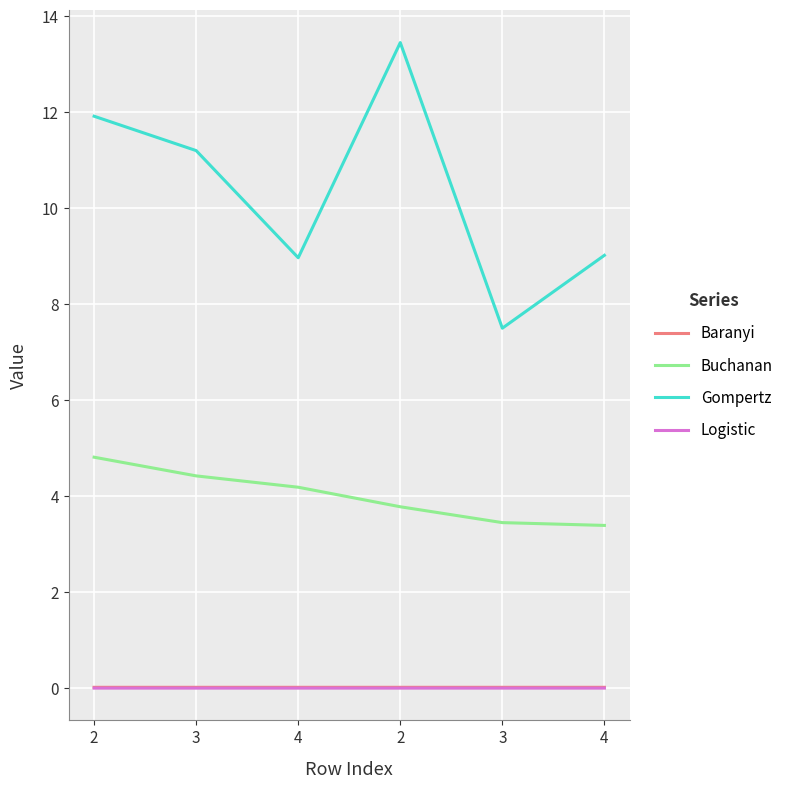

How many lines are shown in the chart?

4